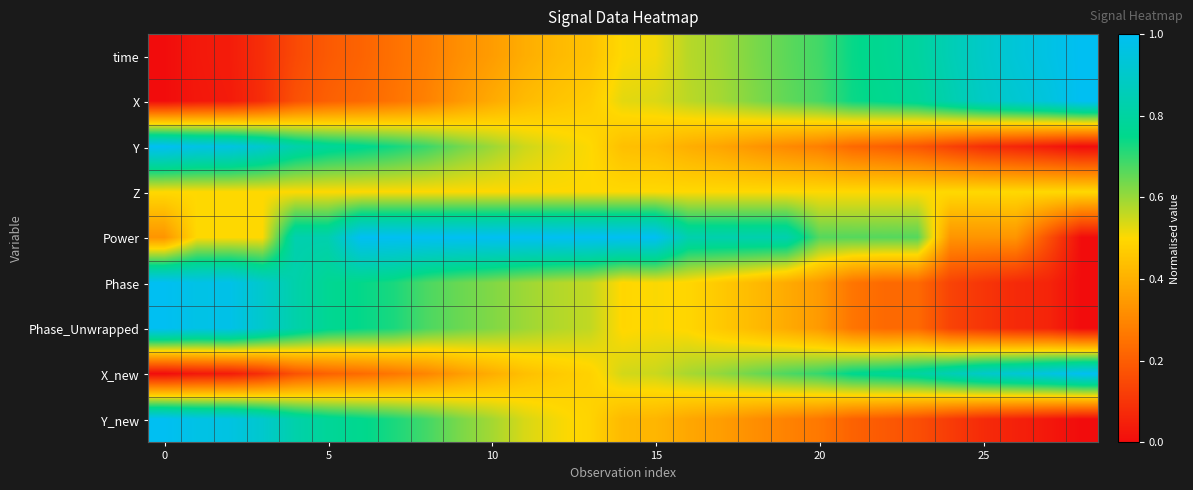

Reading left to right, extract all data points from this chart.

time: 0.0	0.0	0.0	0.1	0.1	0.2	0.2	0.2	0.3	0.3	0.4	0.4	0.4	0.4	0.5	0.5	0.6	0.6	0.6	0.7	0.7	0.7	0.8	0.8	0.8	0.9	0.9	1.0	1.0
X: 0.0	0.0	0.0	0.1	0.2	0.2	0.2	0.3	0.3	0.3	0.4	0.4	0.5	0.5	0.5	0.5	0.6	0.6	0.6	0.7	0.7	0.7	0.8	0.8	0.8	0.9	0.9	0.9	1.0
Y: 1.0	1.0	1.0	0.9	0.8	0.8	0.8	0.7	0.7	0.6	0.6	0.5	0.5	0.5	0.4	0.4	0.4	0.4	0.3	0.3	0.3	0.2	0.2	0.2	0.1	0.1	0.1	0.0	0.0
Z: 0.5	0.5	0.5	0.5	0.5	0.5	0.5	0.5	0.5	0.5	0.5	0.5	0.5	0.5	0.5	0.5	0.5	0.5	0.5	0.5	0.5	0.5	0.5	0.5	0.5	0.5	0.5	0.5	0.5
Power: 0.3	0.5	0.5	0.5	0.8	0.8	1.0	1.0	1.0	1.0	1.0	1.0	1.0	1.0	1.0	1.0	0.8	0.8	0.8	0.8	0.7	0.7	0.7	0.7	0.3	0.3	0.3	0.2	0.0
Phase: 1.0	1.0	1.0	0.9	0.8	0.8	0.7	0.7	0.7	0.6	0.6	0.6	0.6	0.6	0.5	0.5	0.5	0.5	0.4	0.4	0.3	0.3	0.2	0.2	0.1	0.1	0.1	0.1	0.0
Phase_Unwrapped: 1.0	1.0	1.0	0.9	0.8	0.8	0.7	0.7	0.7	0.6	0.6	0.6	0.6	0.6	0.5	0.5	0.5	0.5	0.4	0.4	0.3	0.3	0.2	0.2	0.1	0.1	0.1	0.1	0.0
X_new: 0.0	0.0	0.0	0.1	0.2	0.2	0.2	0.3	0.3	0.4	0.4	0.4	0.5	0.5	0.5	0.6	0.6	0.6	0.6	0.7	0.7	0.8	0.8	0.8	0.9	0.9	0.9	1.0	1.0
Y_new: 1.0	1.0	1.0	0.9	0.8	0.8	0.8	0.7	0.7	0.6	0.6	0.5	0.5	0.5	0.4	0.4	0.4	0.4	0.3	0.3	0.3	0.2	0.2	0.2	0.1	0.1	0.1	0.0	0.0